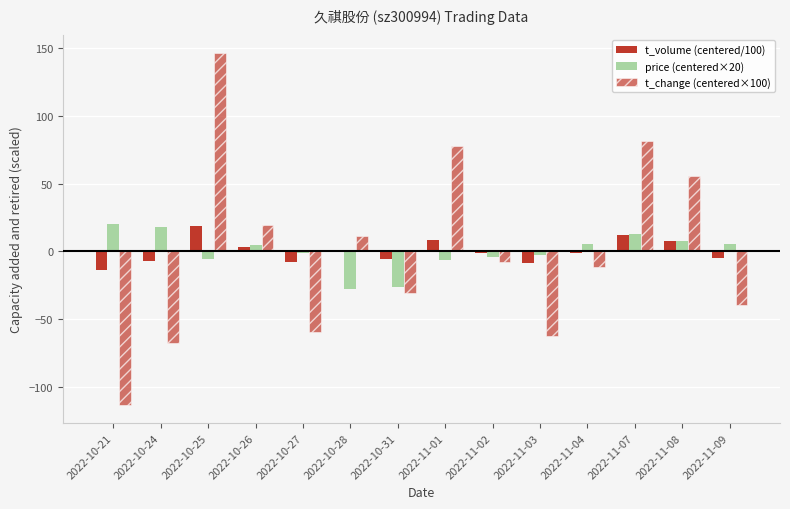

How many categories are shown in the chart?

14